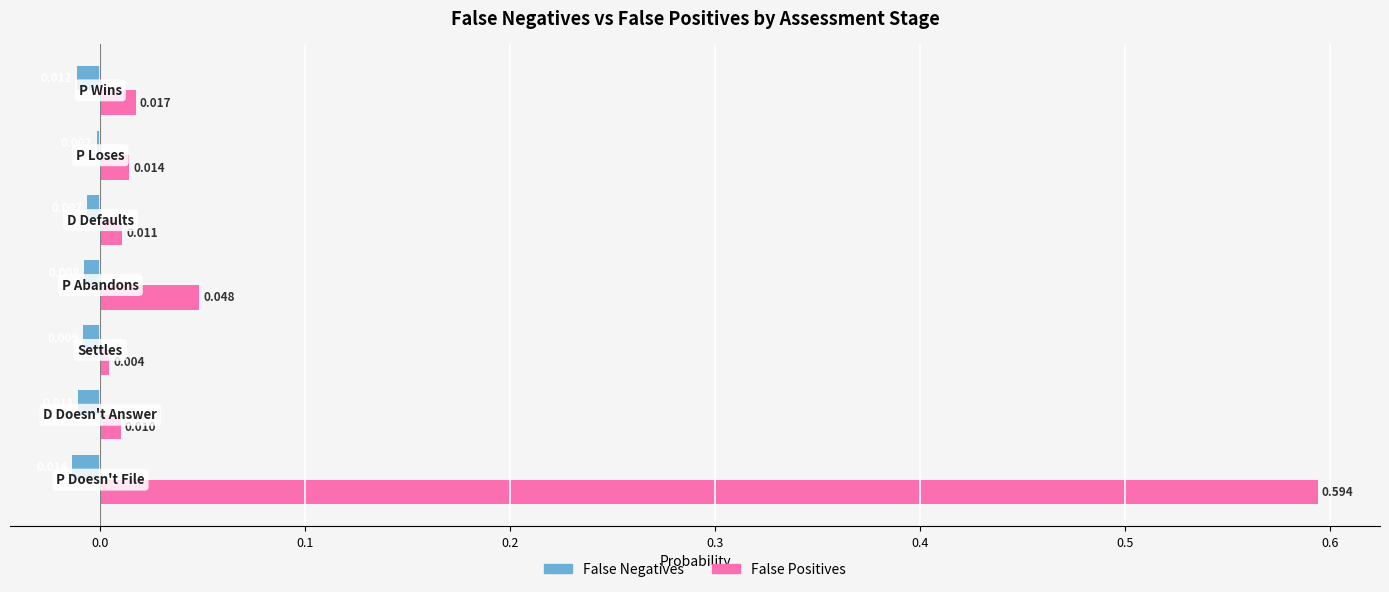

Which series has the largest total across all categories?

False Positives